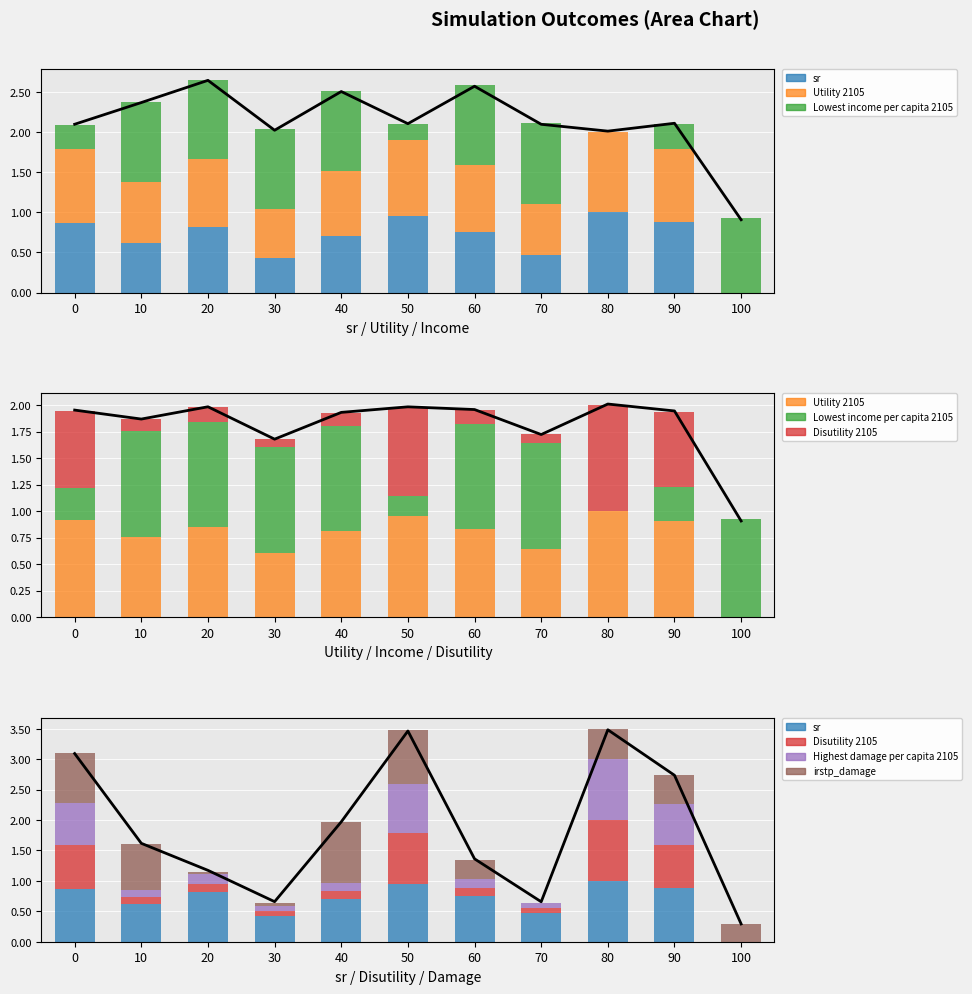

At which category is the sum across all series the highest?

50